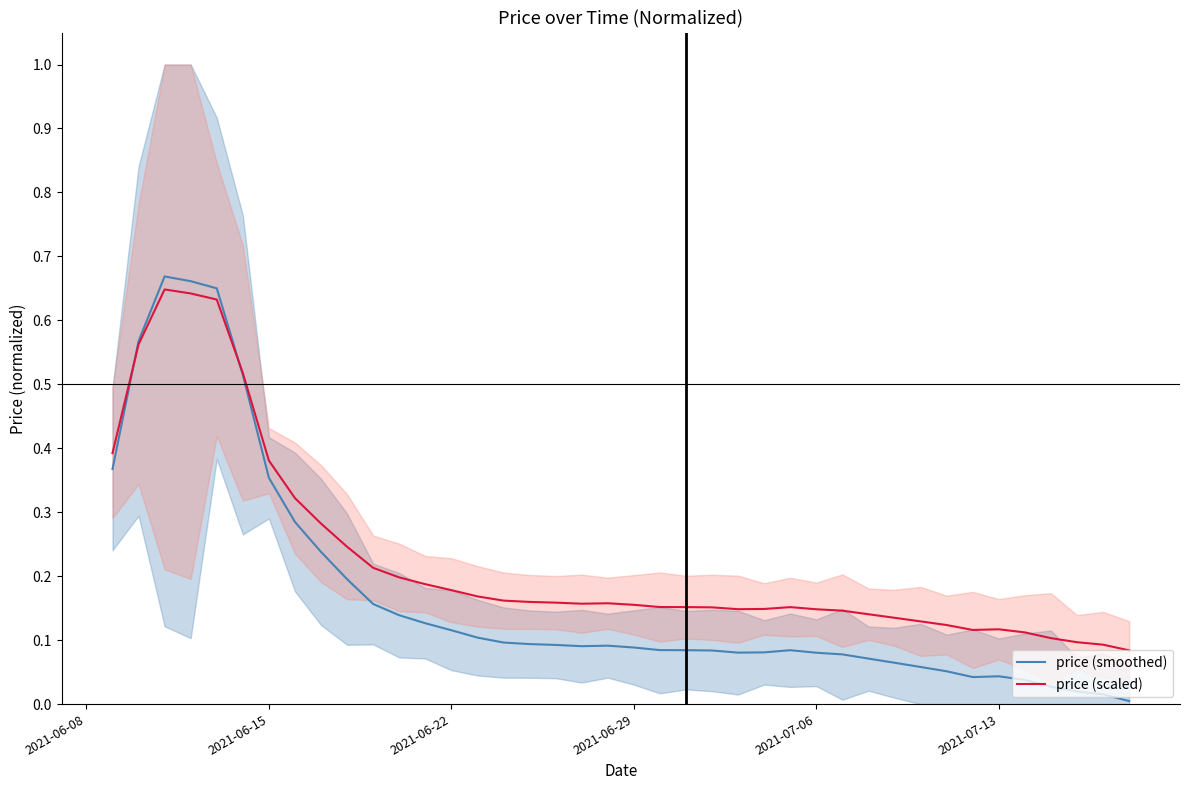

List the series in order of their peak value, lowest first.

price (scaled), price (smoothed)